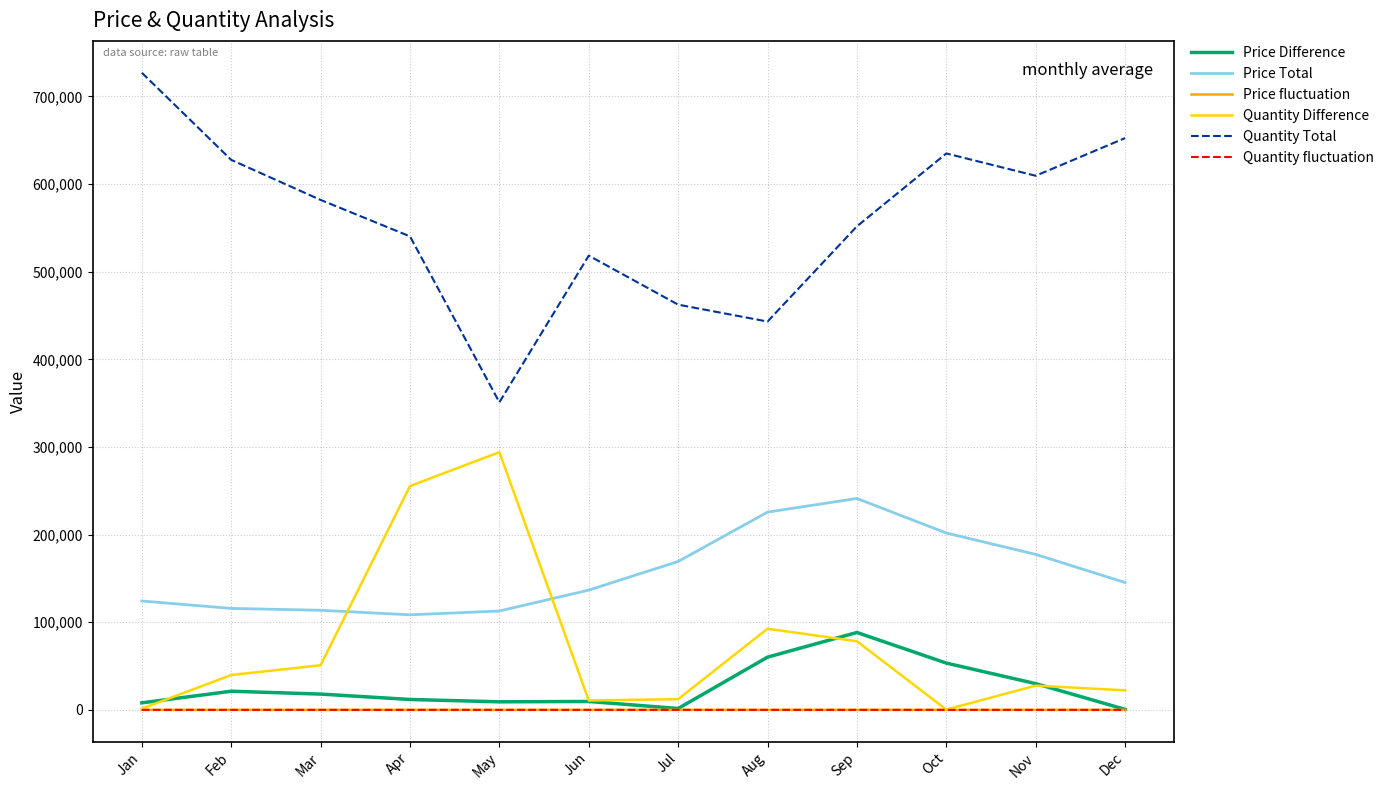

Which series has the widest spread of values?

Quantity Total